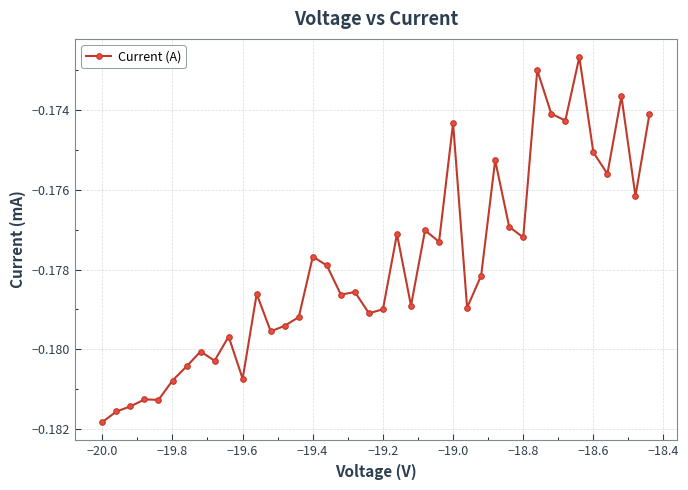

True or false: there are more than 2 points higher than both neighbors.

True